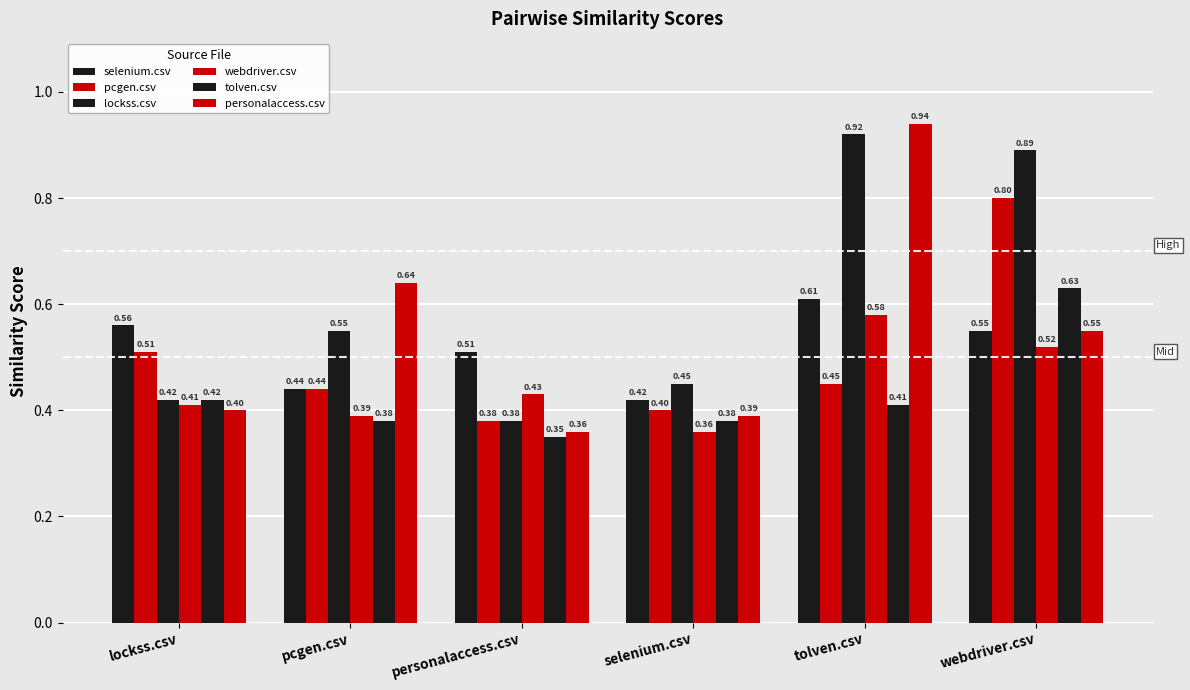

How many categories are shown in the chart?

6